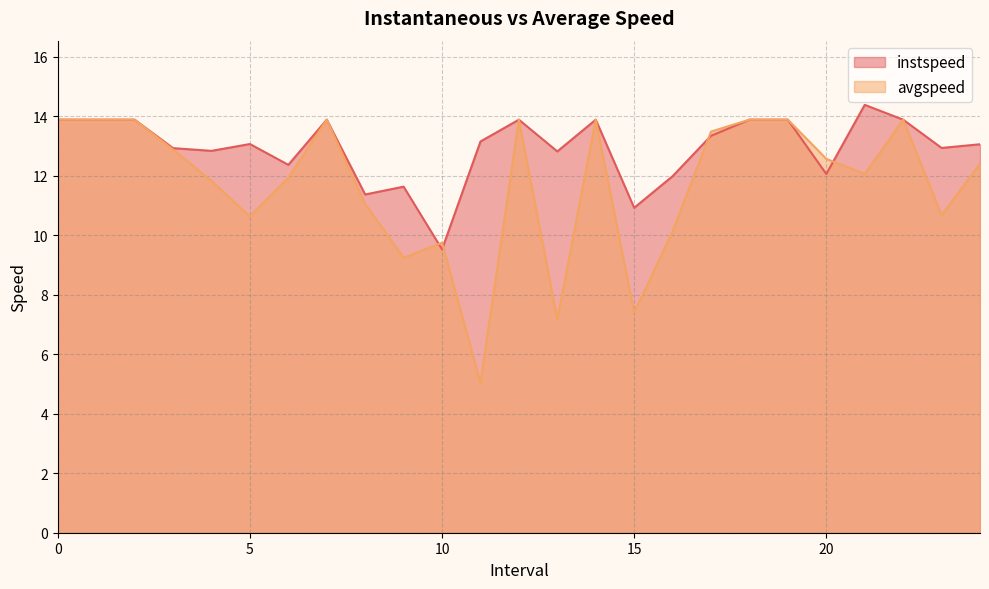

At which category does avgspeed reach its first local valley?

5